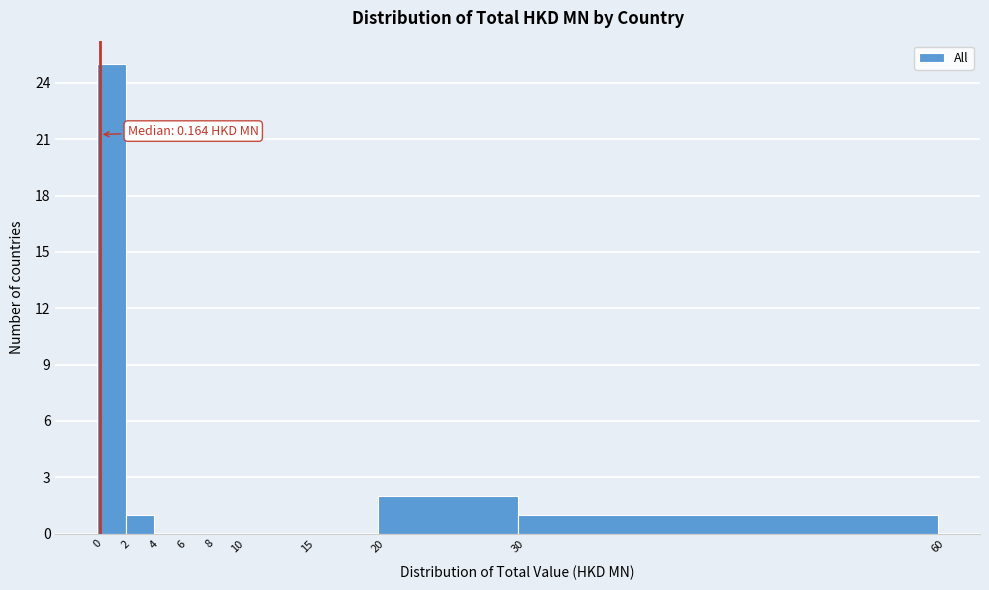

Which range on the x-axis has the tallest bar?

0 to 2